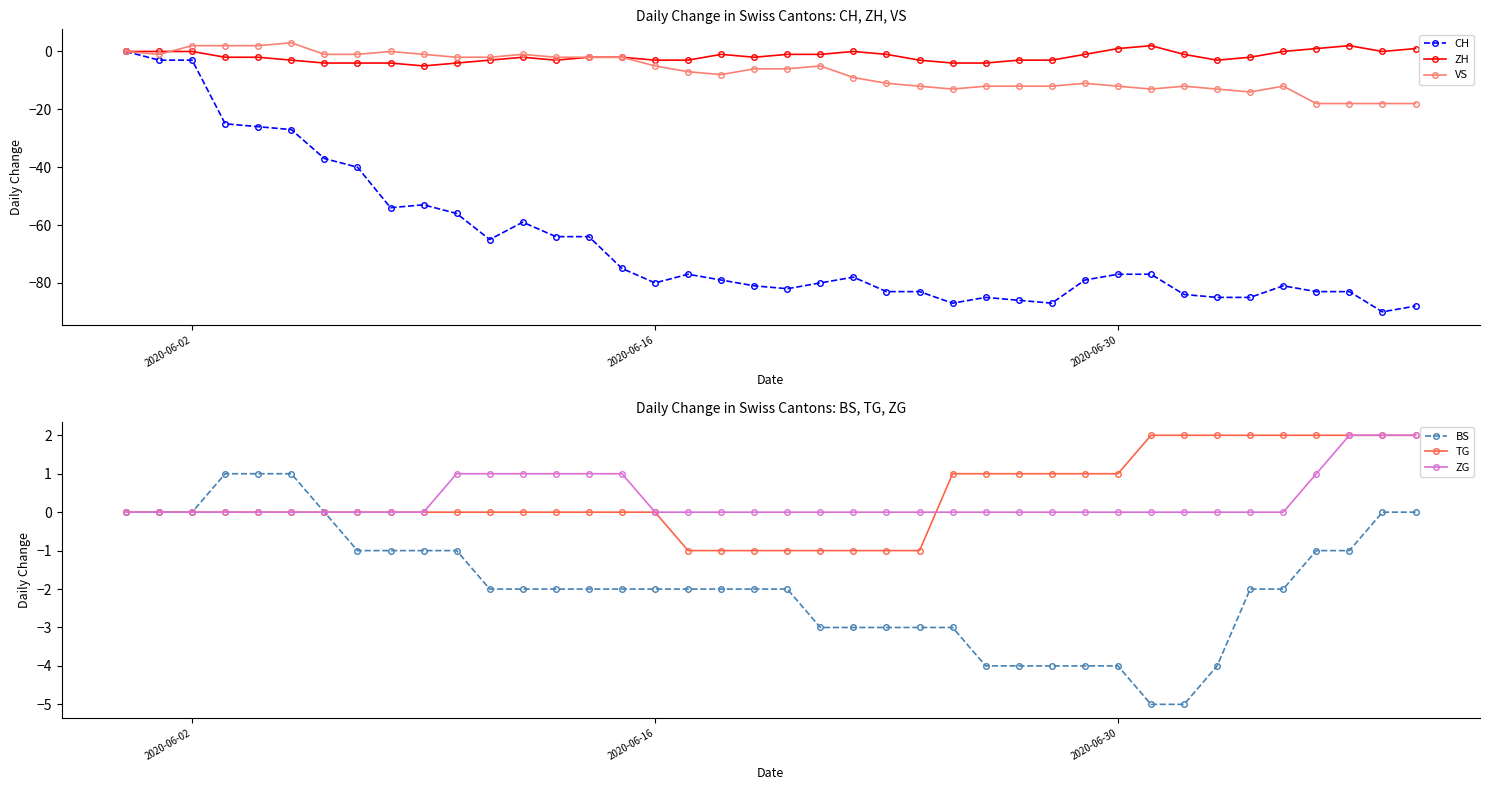

Reading left to right, transcribe all the data shown in this chart.

CH: 0	-3	-3	-25	-26	-27	-37	-40	-54	-53	-56	-65	-59	-64	-64	-75	-80	-77	-79	-81	-82	-80	-78	-83	-83	-87	-85	-86	-87	-79	-77	-77	-84	-85	-85	-81	-83	-83	-90	-88
ZH: 0	0	0	-2	-2	-3	-4	-4	-4	-5	-4	-3	-2	-3	-2	-2	-3	-3	-1	-2	-1	-1	0	-1	-3	-4	-4	-3	-3	-1	1	2	-1	-3	-2	0	1	2	0	1
VS: 0	-1	2	2	2	3	-1	-1	0	-1	-2	-2	-1	-2	-2	-2	-5	-7	-8	-6	-6	-5	-9	-11	-12	-13	-12	-12	-12	-11	-12	-13	-12	-13	-14	-12	-18	-18	-18	-18
BS: 0	0	0	1	1	1	0	-1	-1	-1	-1	-2	-2	-2	-2	-2	-2	-2	-2	-2	-2	-3	-3	-3	-3	-3	-4	-4	-4	-4	-4	-5	-5	-4	-2	-2	-1	-1	0	0
TG: 0	0	0	0	0	0	0	0	0	0	0	0	0	0	0	0	0	-1	-1	-1	-1	-1	-1	-1	-1	1	1	1	1	1	1	2	2	2	2	2	2	2	2	2
ZG: 0	0	0	0	0	0	0	0	0	0	1	1	1	1	1	1	0	0	0	0	0	0	0	0	0	0	0	0	0	0	0	0	0	0	0	0	1	2	2	2